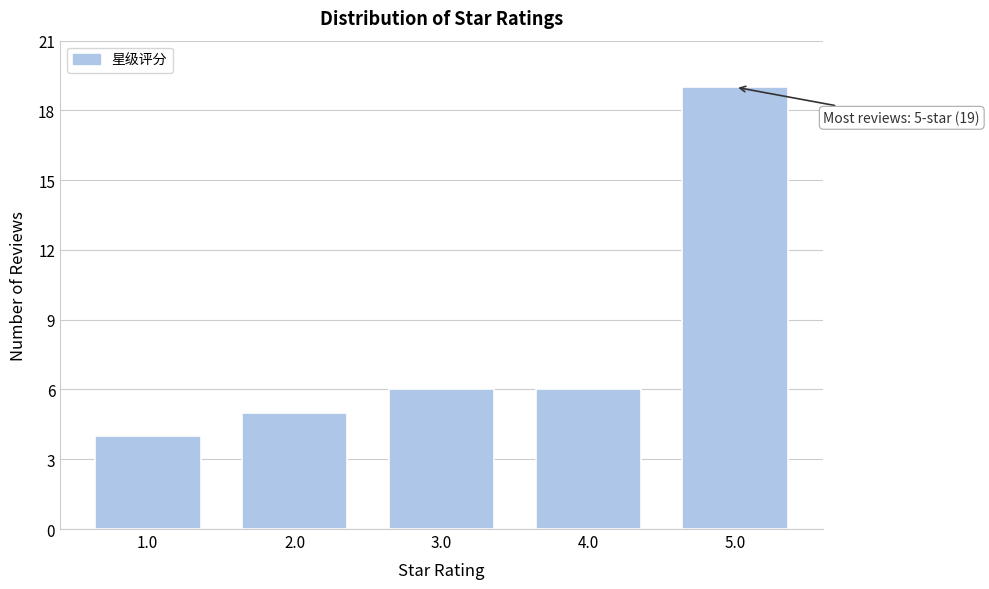

Reading left to right, transcribe all the data shown in this chart.

4	5	6	6	19